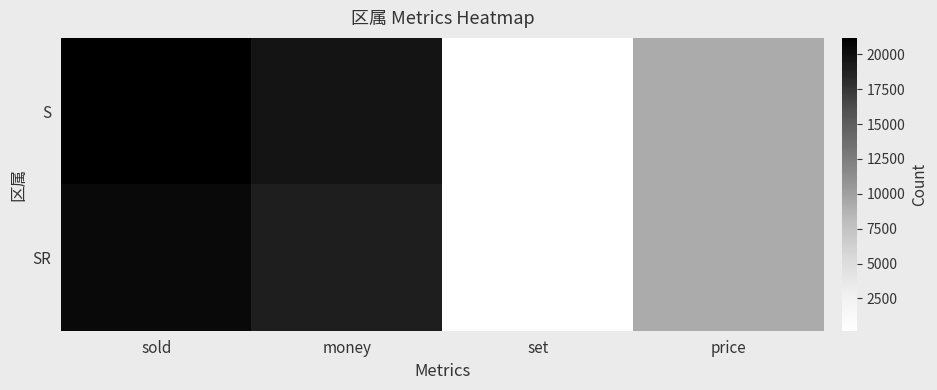

Which series has the largest total across all categories?

S